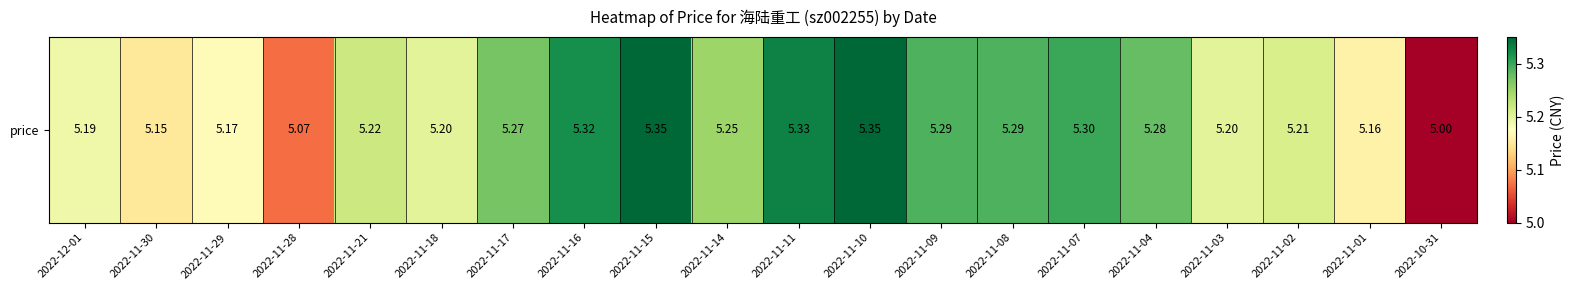

What is the smallest value displayed?

5.0